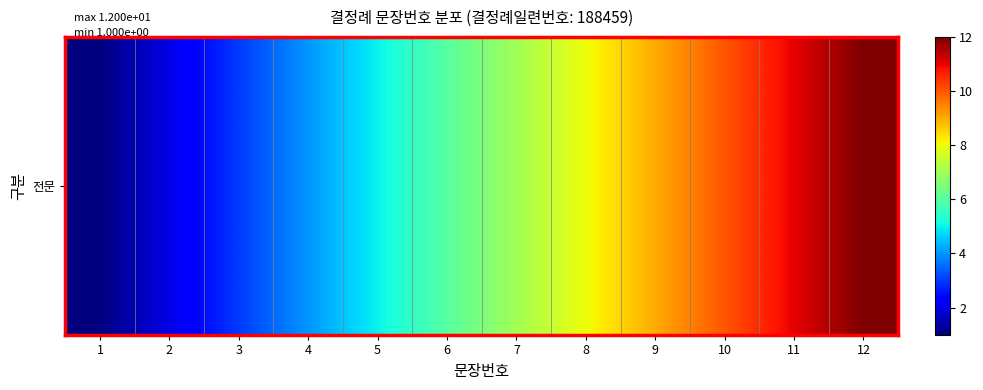

List the labels in order of value, largest first.

12, 11, 10, 9, 8, 7, 6, 5, 4, 3, 2, 1